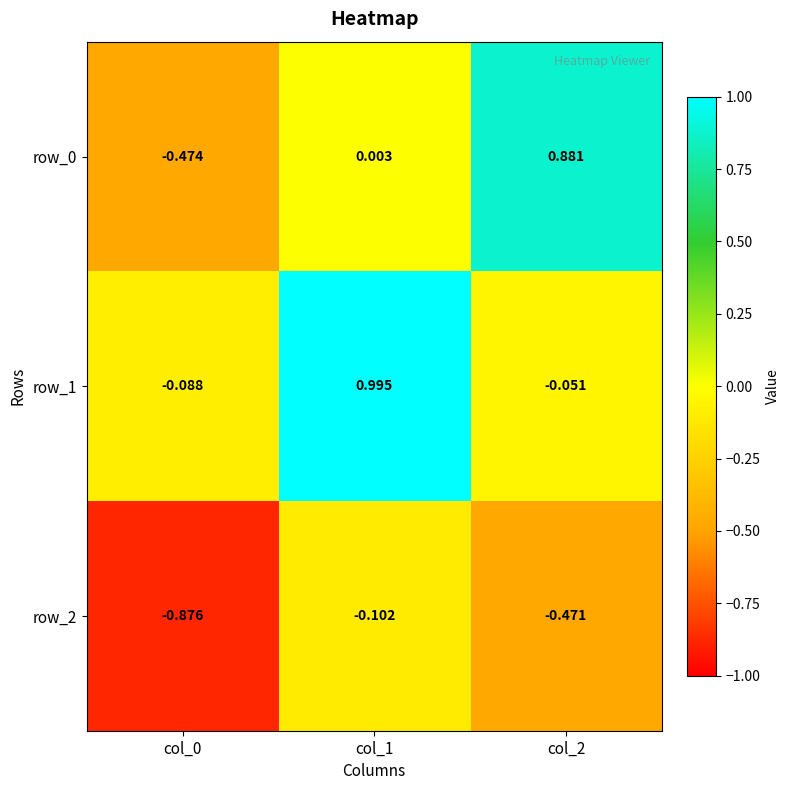

What is the total value across all series at col_0?

-1.4